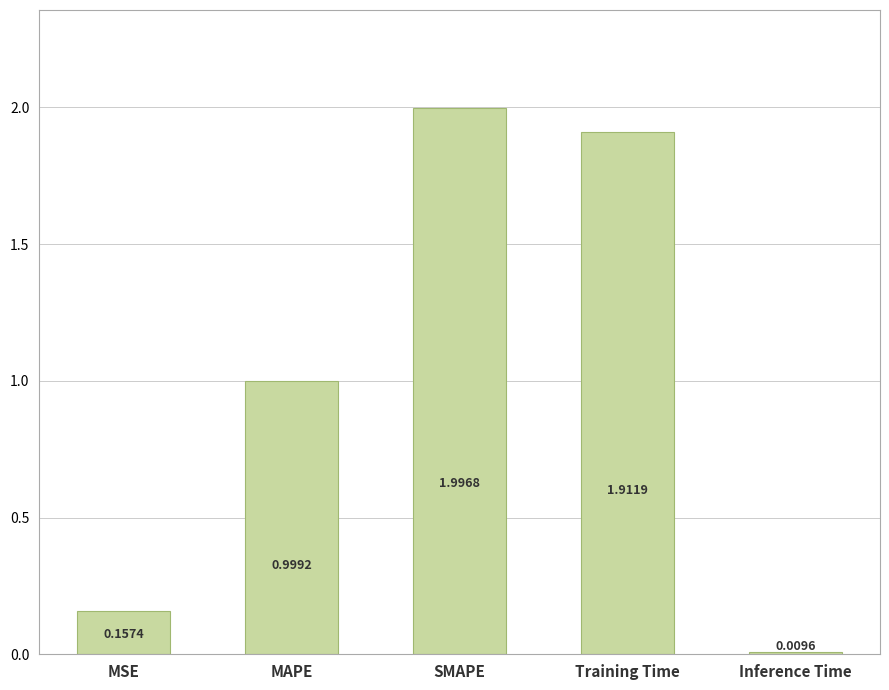

What is the sum of all values?

5.1